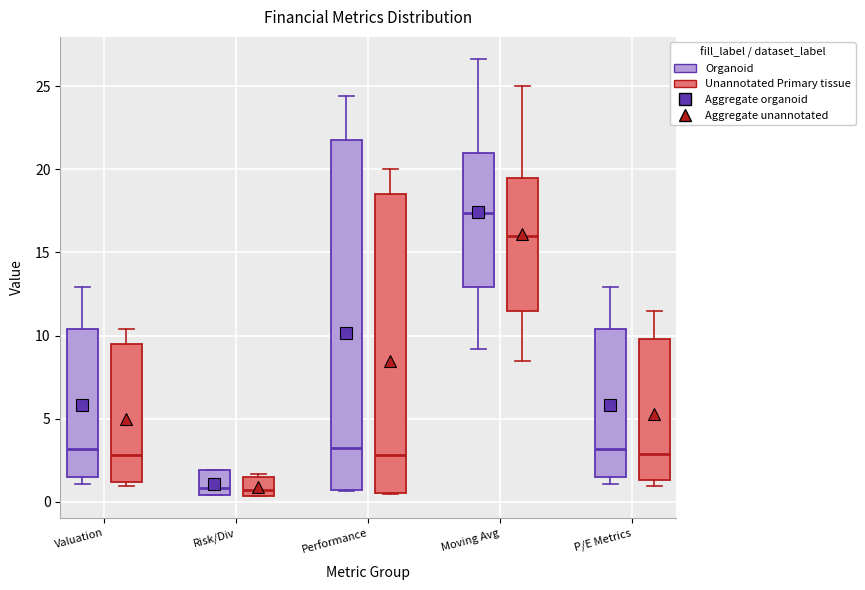

Reading left to right, transcribe this box plot: for each box, give where its median line is, the range the box spans, and where its two whiskers end, as read against the y-axis. The values are not printed on the chart, so give them approximately, as read against the axis.

Valuation (Organoid): median 3.0, box 1.5 to 10.5, whiskers 1.0 to 13.0
Valuation (Unannotated Primary tissue): median 3.0, box 1.0 to 9.5, whiskers 1.0 (just below the box's lower edge) to 10.5
Risk/Div (Organoid): median 1.0, box 0.5 to 2.0, whiskers 0.5 to 2.0
Risk/Div (Unannotated Primary tissue): median 1.0, box 0.5 to 1.5, whiskers 0.5 to 1.5 (just above the box's upper edge)
Performance (Organoid): median 3.5, box 0.5 to 22.0, whiskers 0.5 to 24.5
Performance (Unannotated Primary tissue): median 3.0, box 0.5 to 18.5, whiskers 0.5 to 20.0
Moving Avg (Organoid): median 17.5, box 13.0 to 21.0, whiskers 9.0 to 26.5
Moving Avg (Unannotated Primary tissue): median 16.0, box 11.5 to 19.5, whiskers 8.5 to 25.0
P/E Metrics (Organoid): median 3.0, box 1.5 to 10.5, whiskers 1.0 to 13.0
P/E Metrics (Unannotated Primary tissue): median 3.0, box 1.5 to 10.0, whiskers 1.0 to 11.5